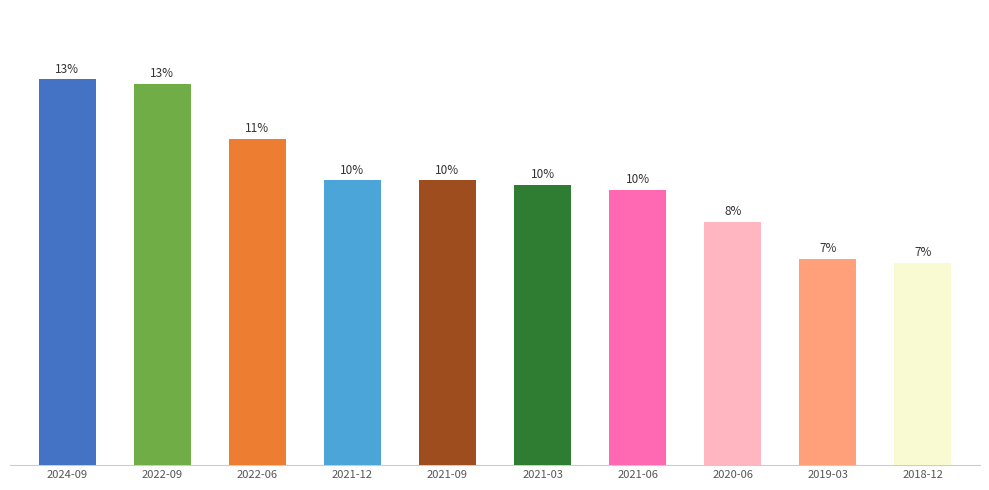

Is it true that the value at 2021-09 is 2752?

False